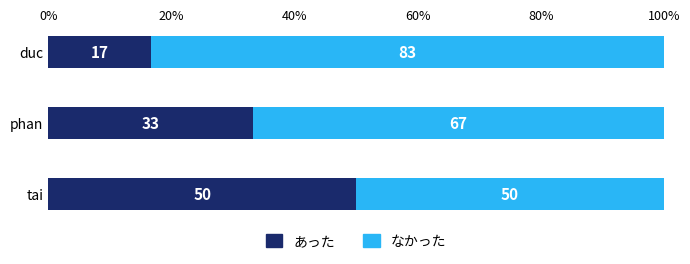

Rank the categories by あった value from lowest to highest.

duc, phan, tai